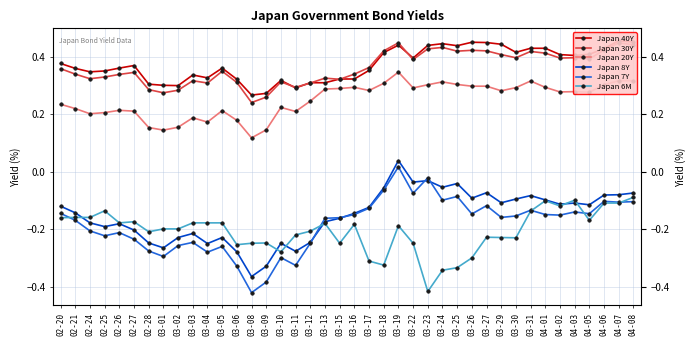

What is the spread (max minus min) of values at 03-23?

0.9